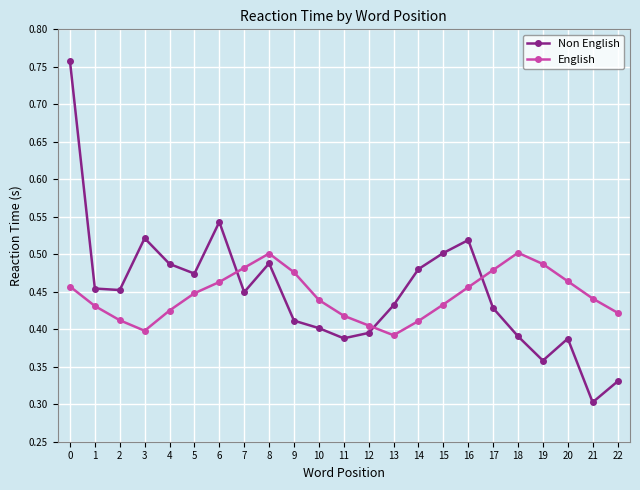

Which series has the largest total across all categories?

Non English